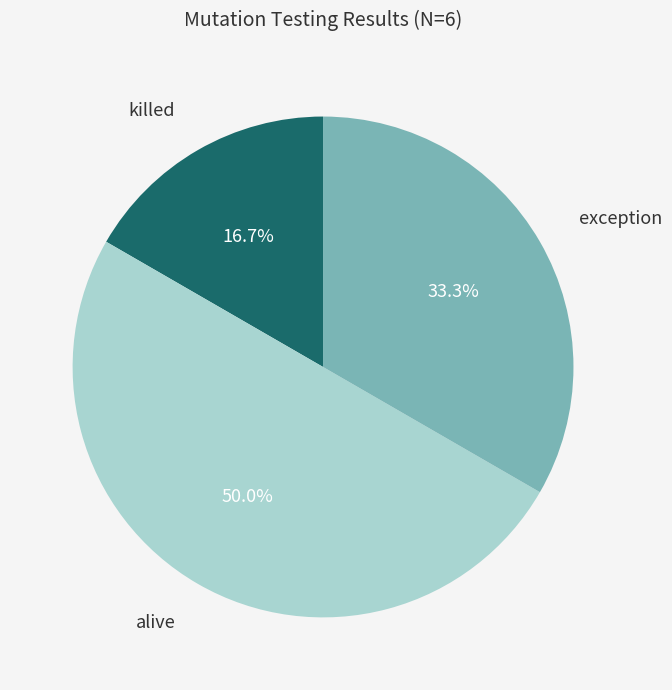

How many slices are in this pie chart?

3